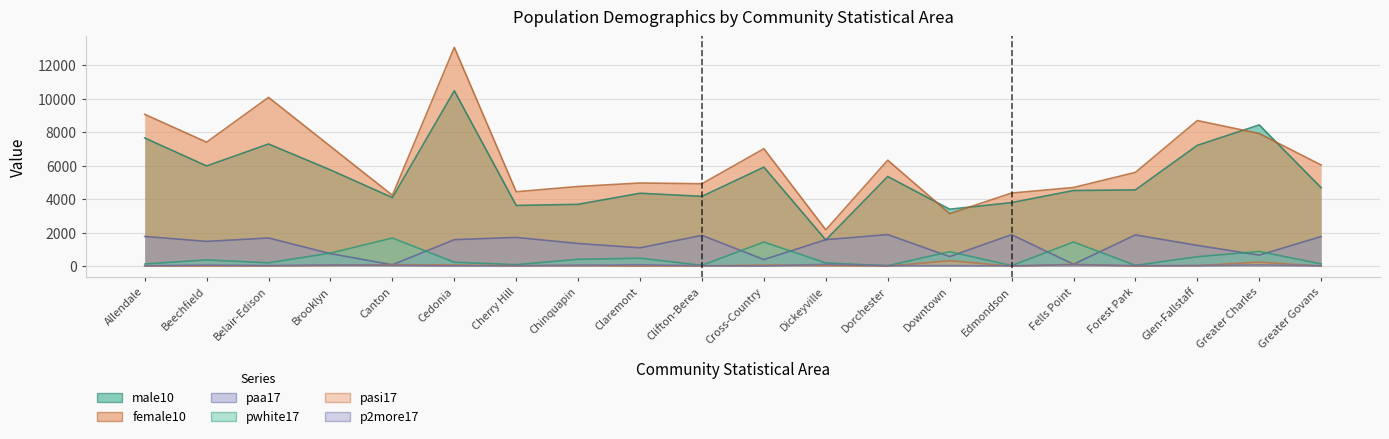

What is the difference between the second highest and second lowest values in the male10 series?

5037.0